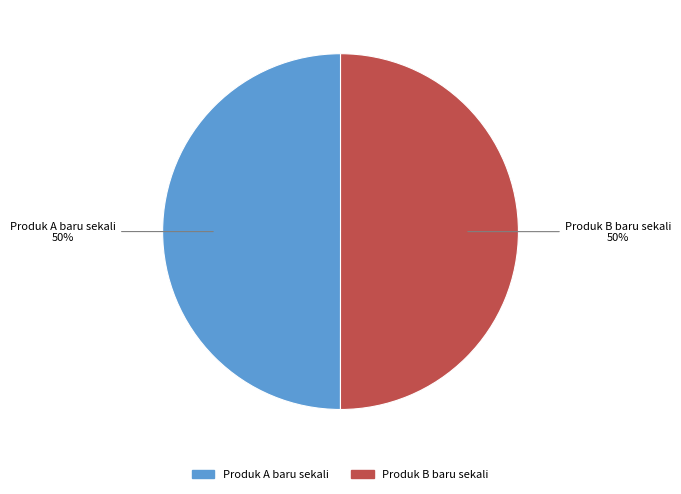

To the nearest percent, what is the average slice percentage?

50%